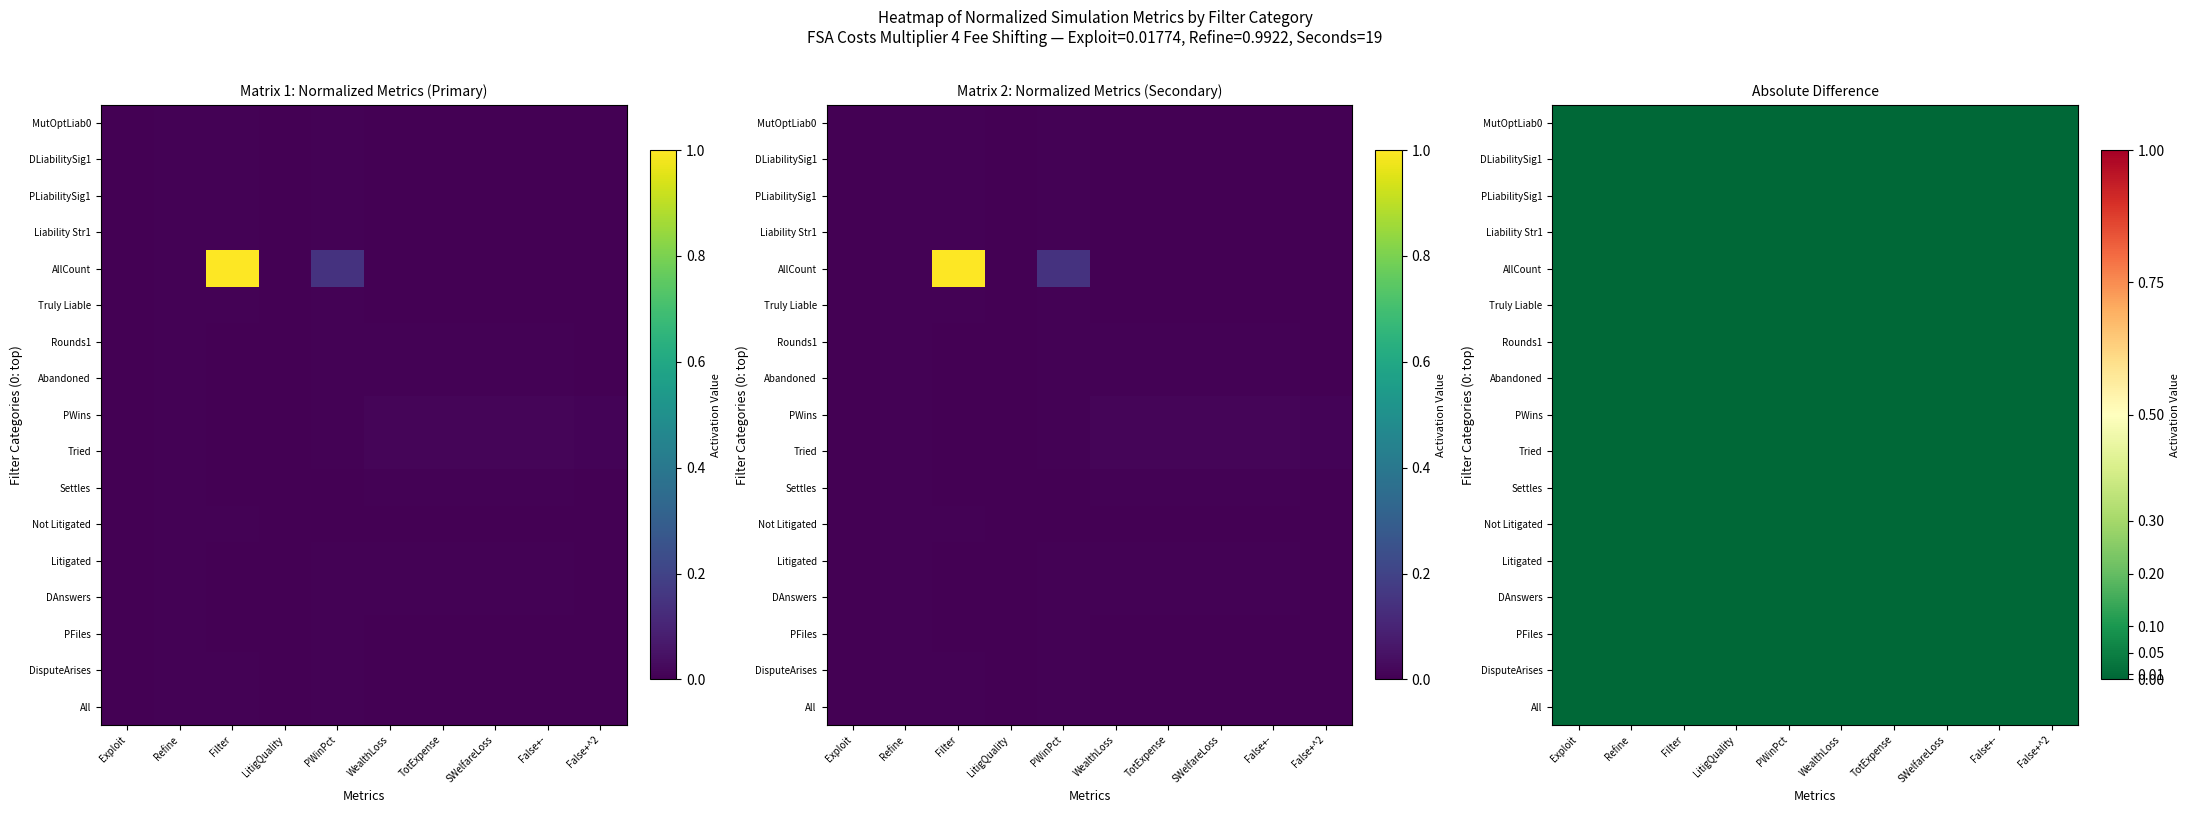

Which has a higher value, PWinPct or SWelfareLoss?

PWinPct